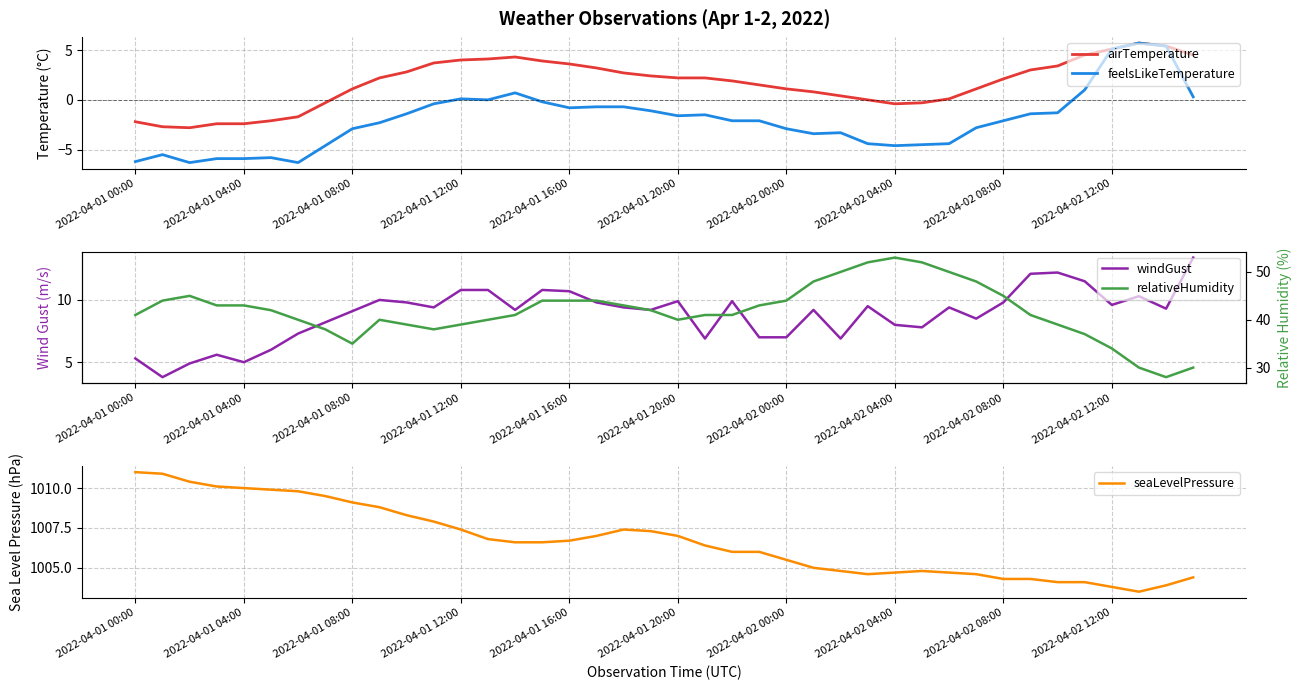

What is the label of the 22nd point from the right?

18